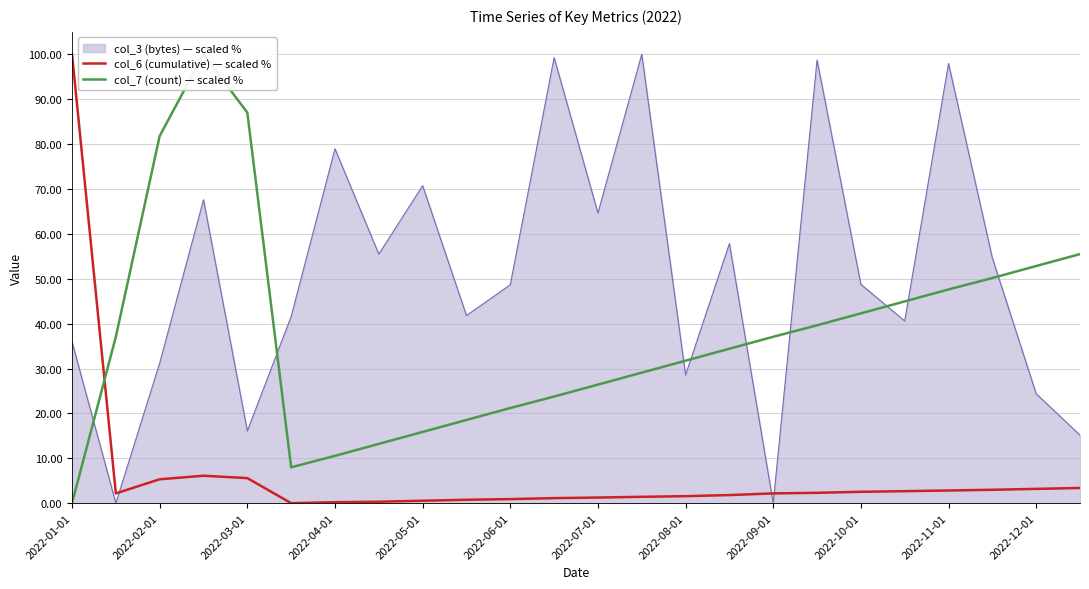

What is the maximum value for col_6 (cumulative) — scaled %?

100.0